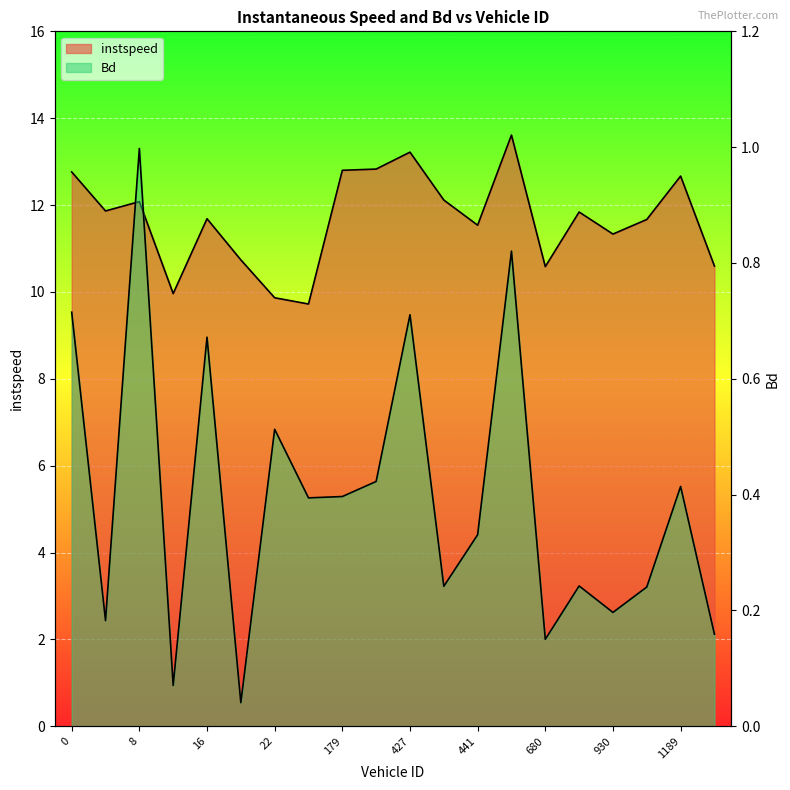

What is the value of the Bd point at the 8th from the left?

0.4